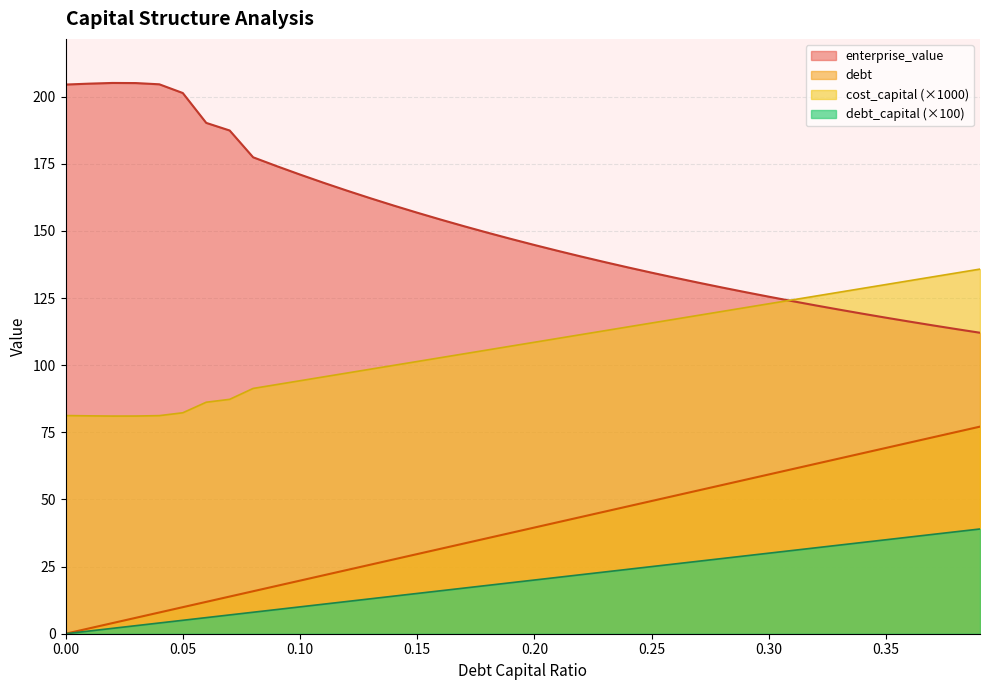

Which series has the largest range (max minus min)?

enterprise_value